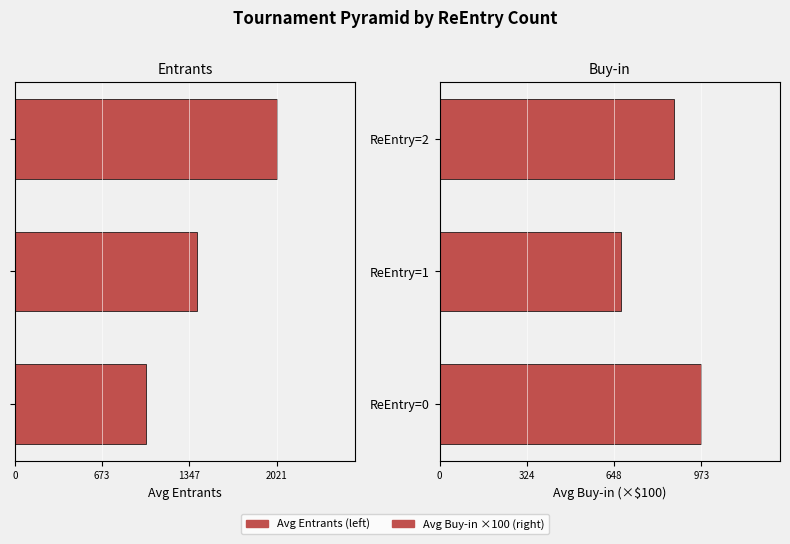

What is the difference between the maximum and second lowest values in the Avg Buy-in×100 series?

102.4